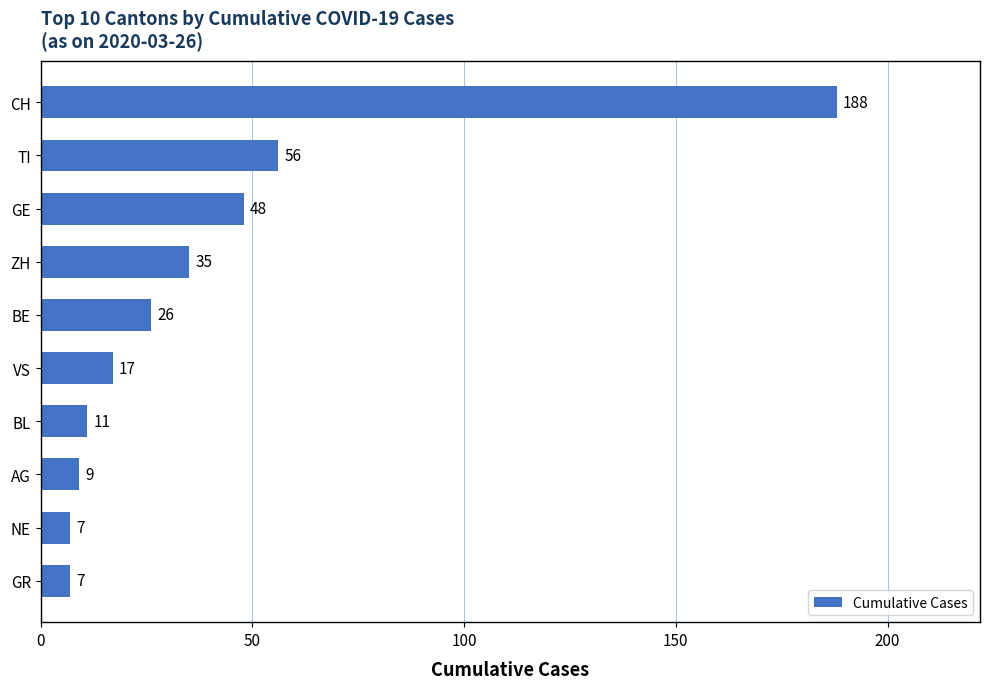

Count the number of data series in this chart.

1